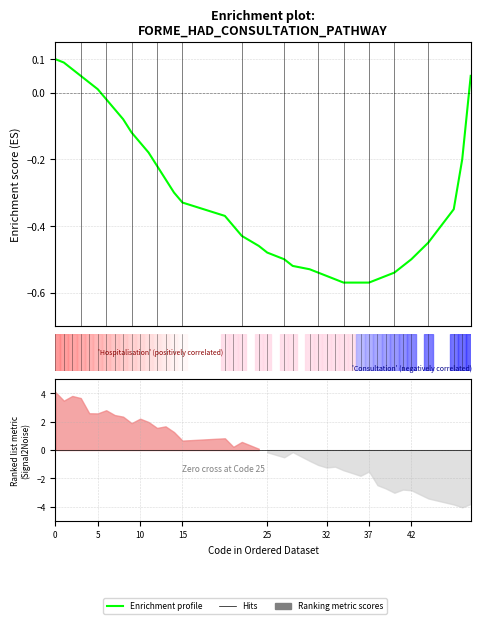

Reading right to left, transcribe all the data shown in this chart.

0.1	-0.2	-0.3	-0.5	-0.5	-0.5	-0.5	-0.6	-0.6	-0.6	-0.6	-0.6	-0.6	-0.6	-0.6	-0.5	-0.5	-0.5	-0.5	-0.5	-0.5	-0.4	-0.4	-0.4	-0.3	-0.3	-0.3	-0.2	-0.2	-0.1	-0.1	-0.1	-0.1	-0.0	0.0	0.0	0.1	0.1	0.1	0.1